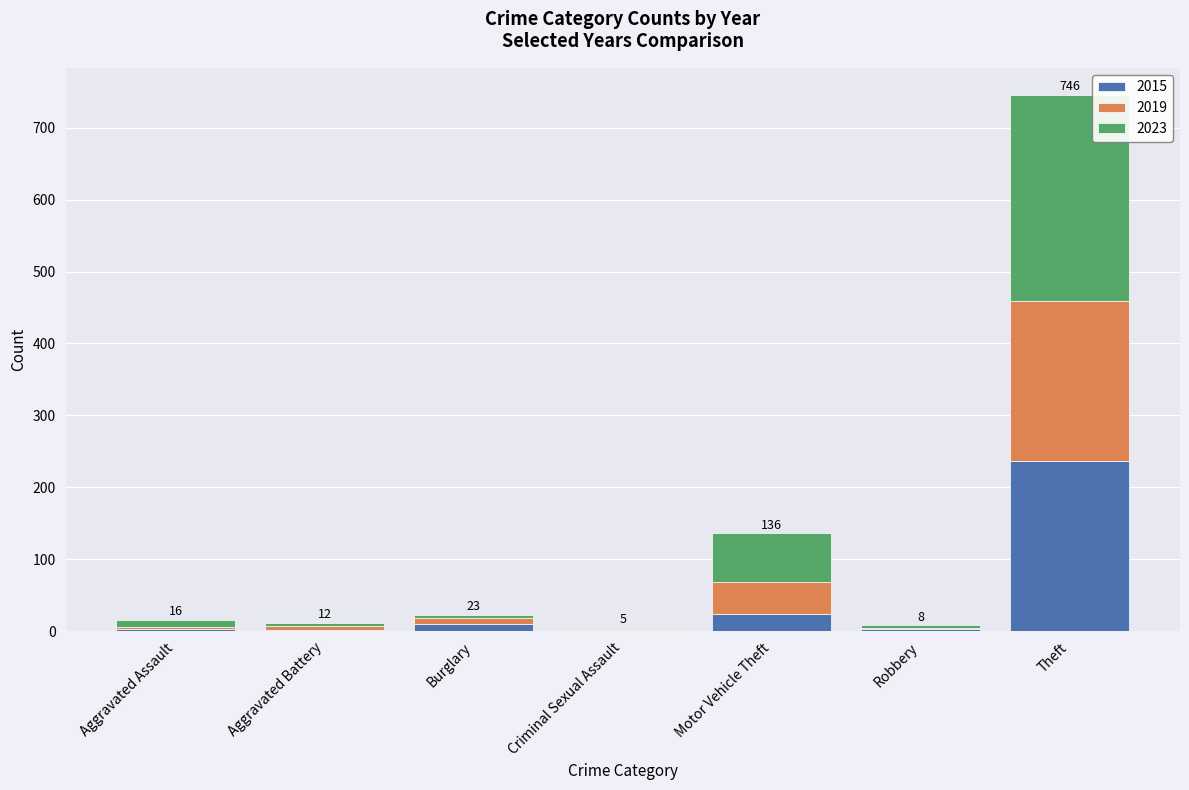

Is it true that 2015 equals 237 at Theft?

True